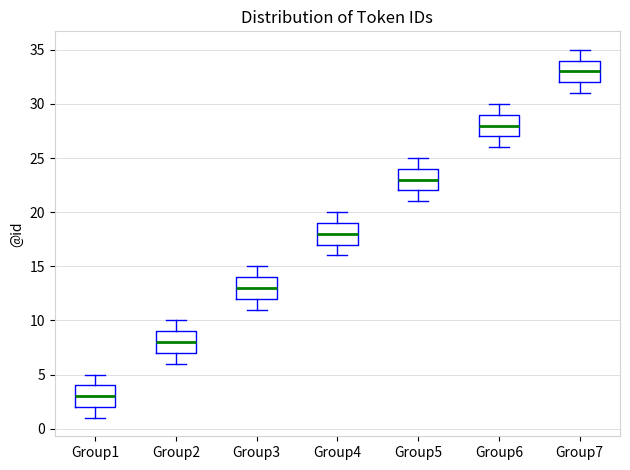

Reading left to right, read every box against the y-axis: the position of its median line, the range the box covers, and the ends of its whiskers. The values are not printed on the chart, so give them approximately, as read against the axis.

Group1: median 3, box 2 to 4, whiskers 1 to 5
Group2: median 8, box 7 to 9, whiskers 6 to 10
Group3: median 13, box 12 to 14, whiskers 11 to 15
Group4: median 18, box 17 to 19, whiskers 16 to 20
Group5: median 23, box 22 to 24, whiskers 21 to 25
Group6: median 28, box 27 to 29, whiskers 26 to 30
Group7: median 33, box 32 to 34, whiskers 31 to 35